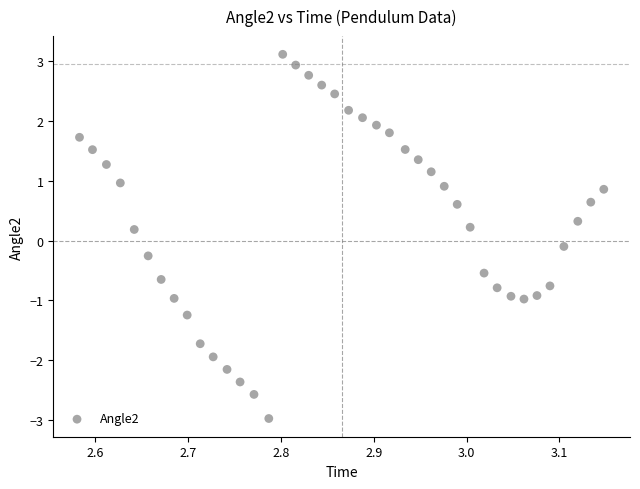

What is the range of Y values (max minus min)?

6.1